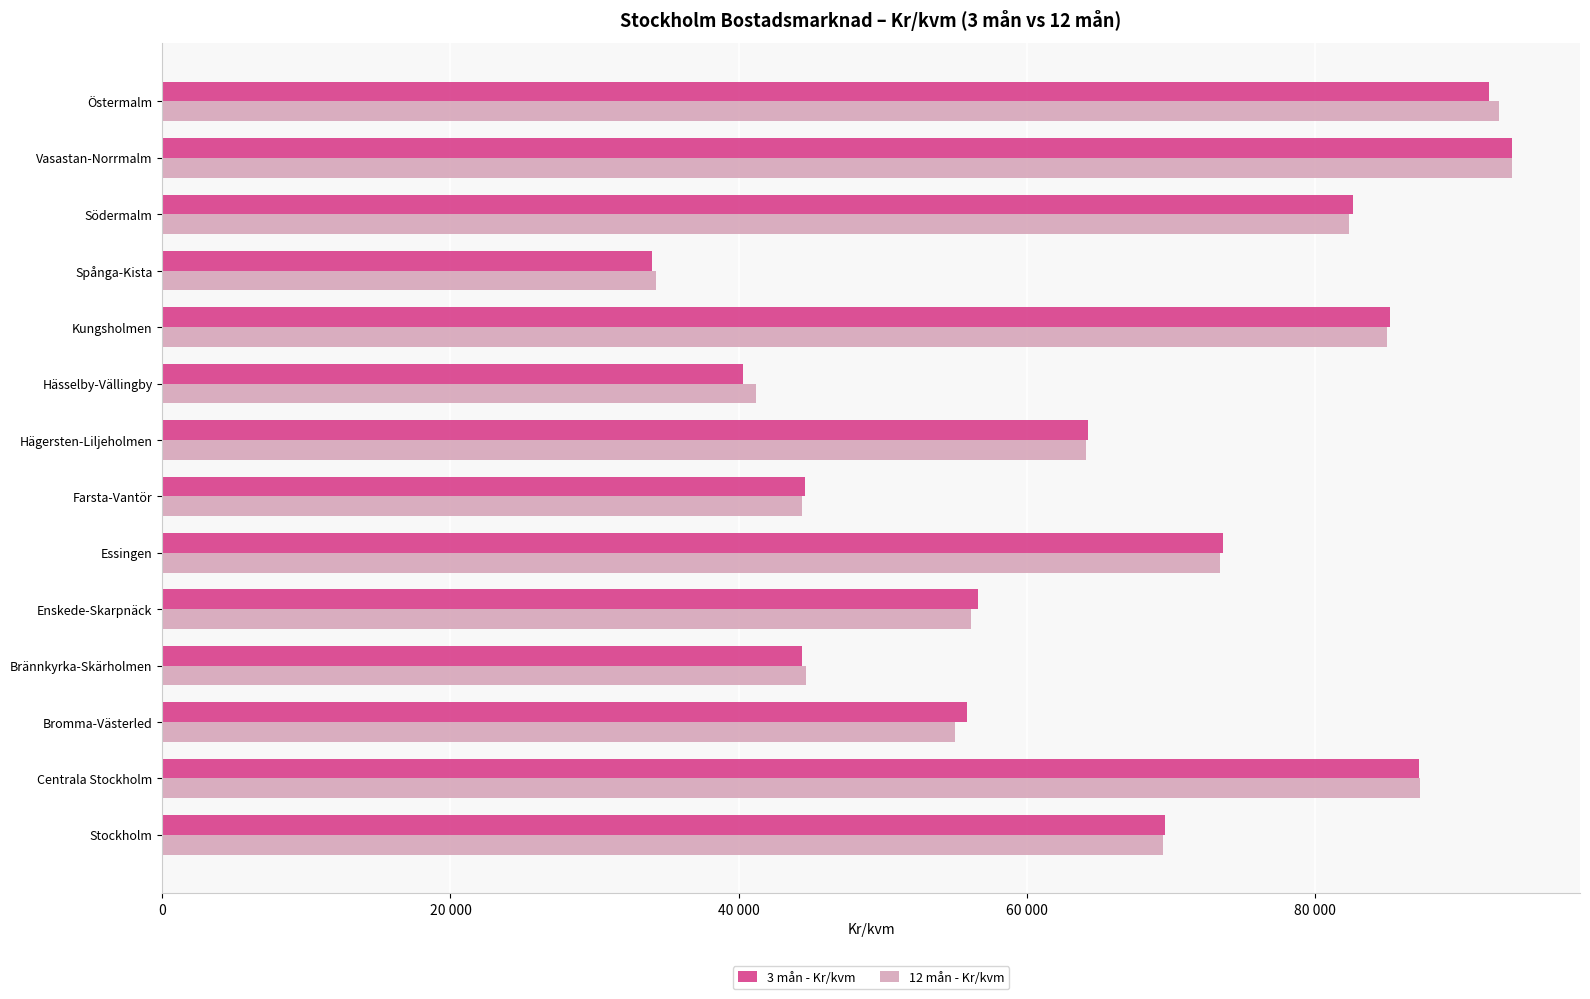

At how many categories does at least one series exceed 72578?

6